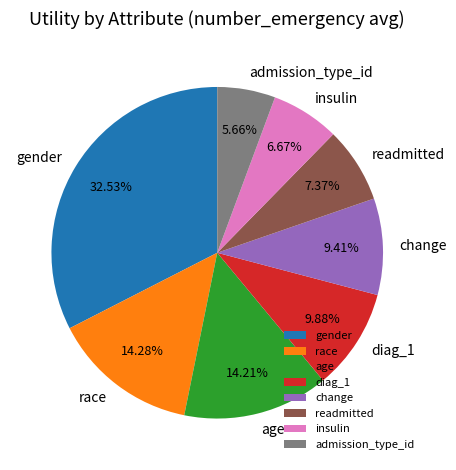

To the nearest percent, what portion does insulin represent?

7%